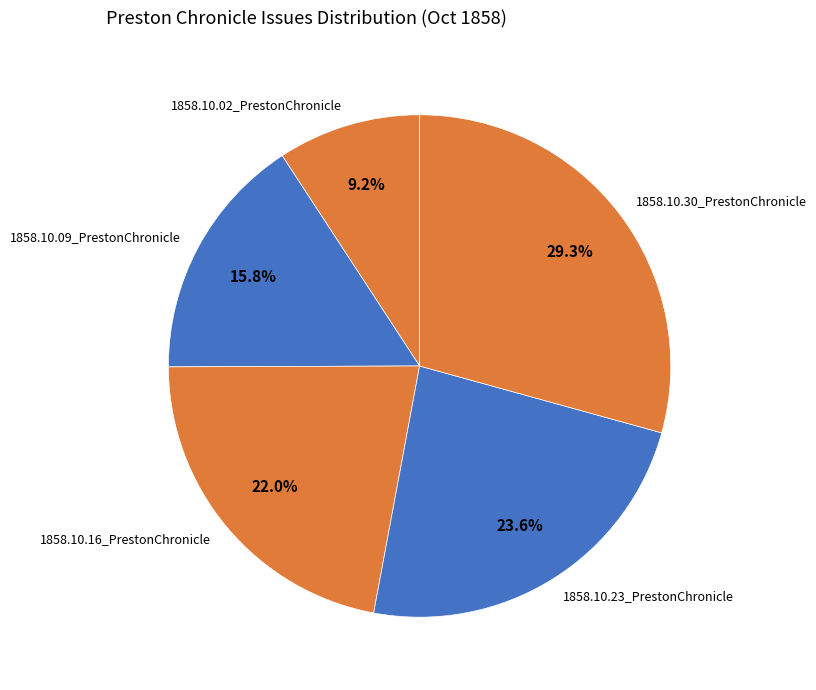

To the nearest percent, what percentage of the pie is 1858.10.02_PrestonChronicle?

9%